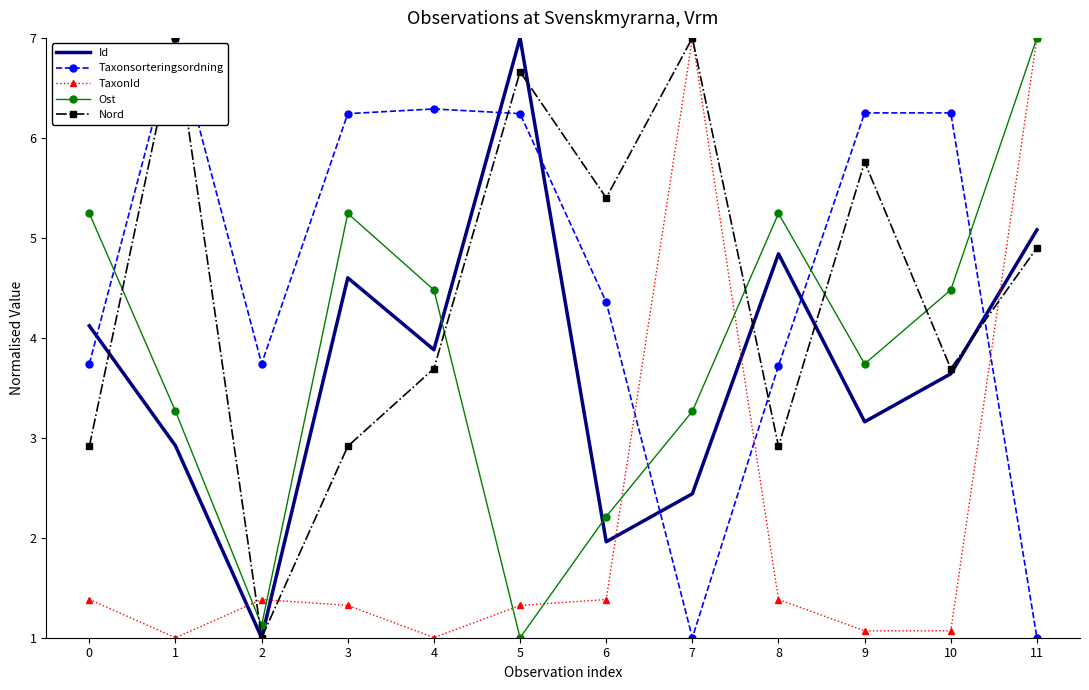

Which category has the highest value in the Id series?

5